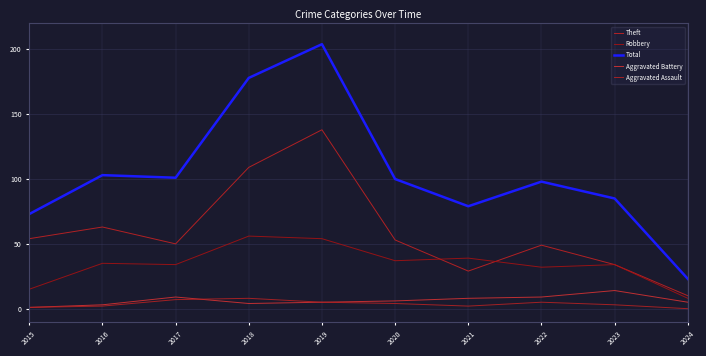

What is the difference between the second highest and second lowest values in the Total series?

105